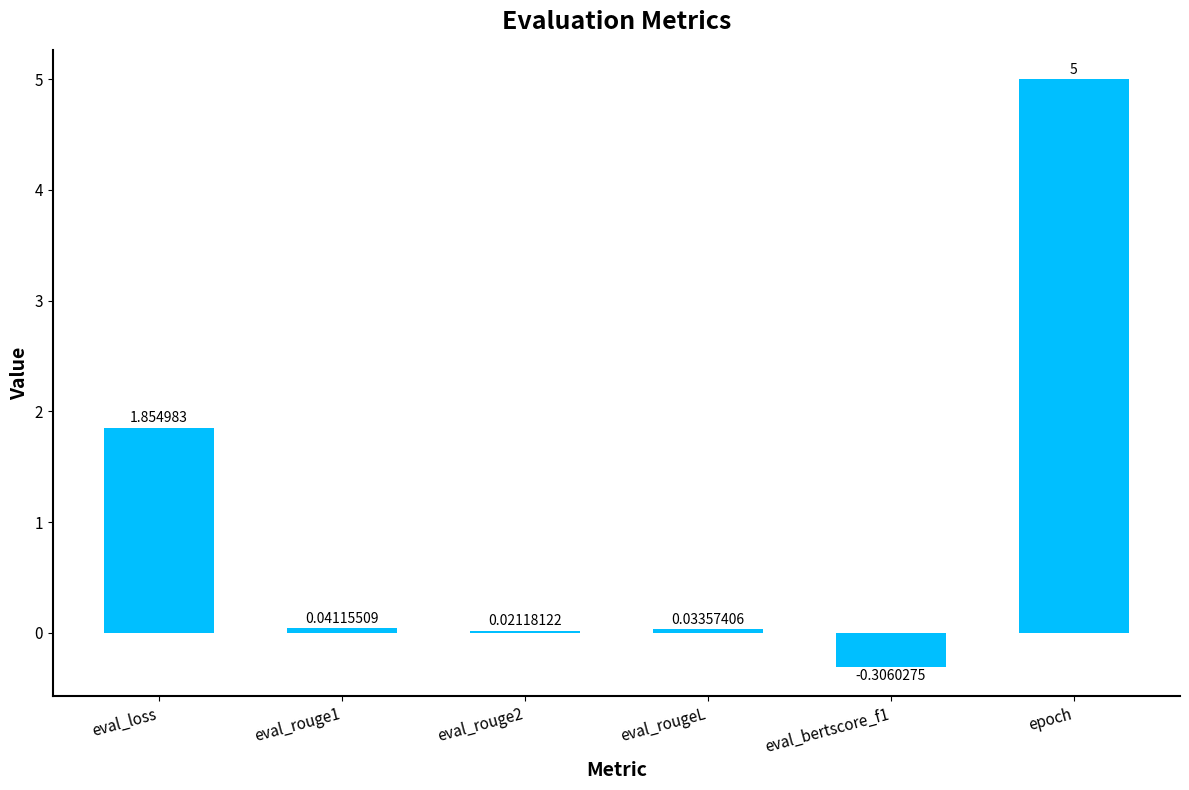

How many positive values are there?

5